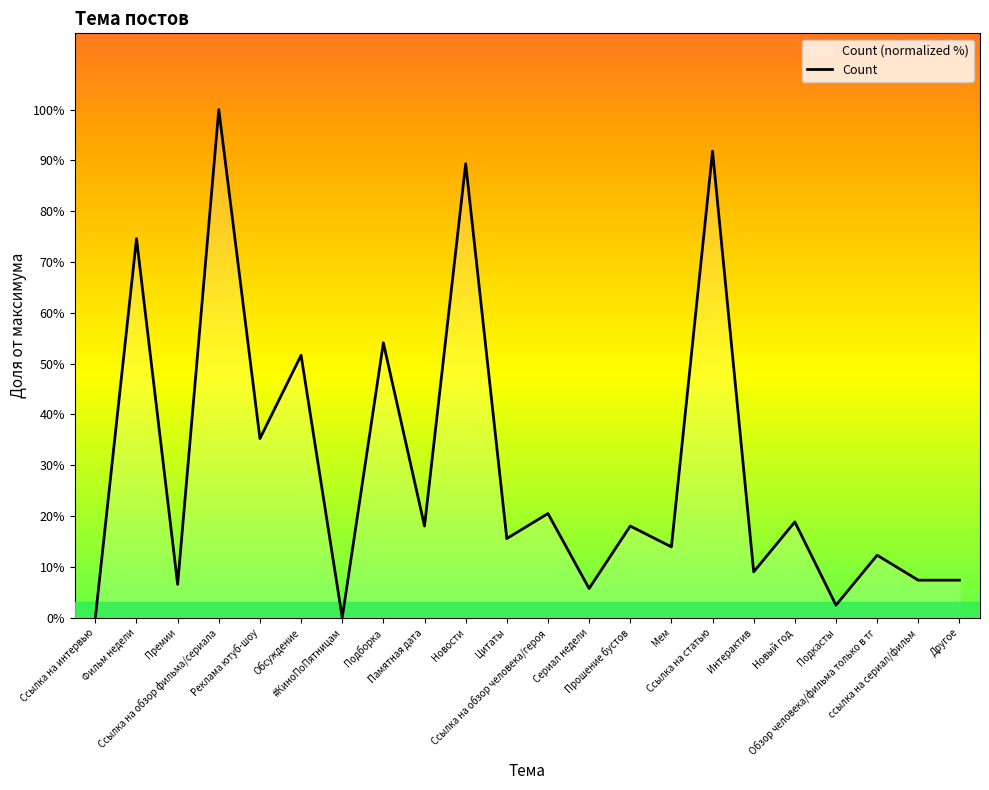

What is the label of the 13th point from the left?

Сериал недели